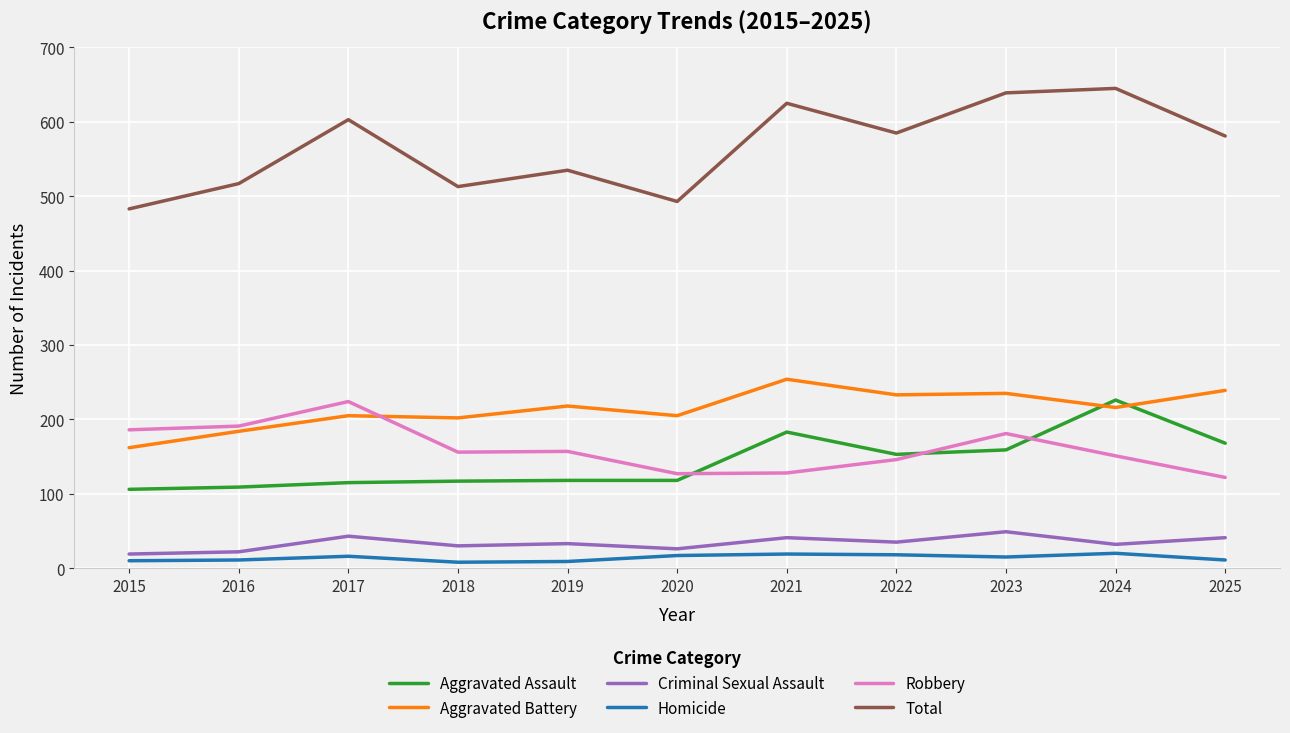

Which category has the lowest value in the Aggravated Battery series?

2015